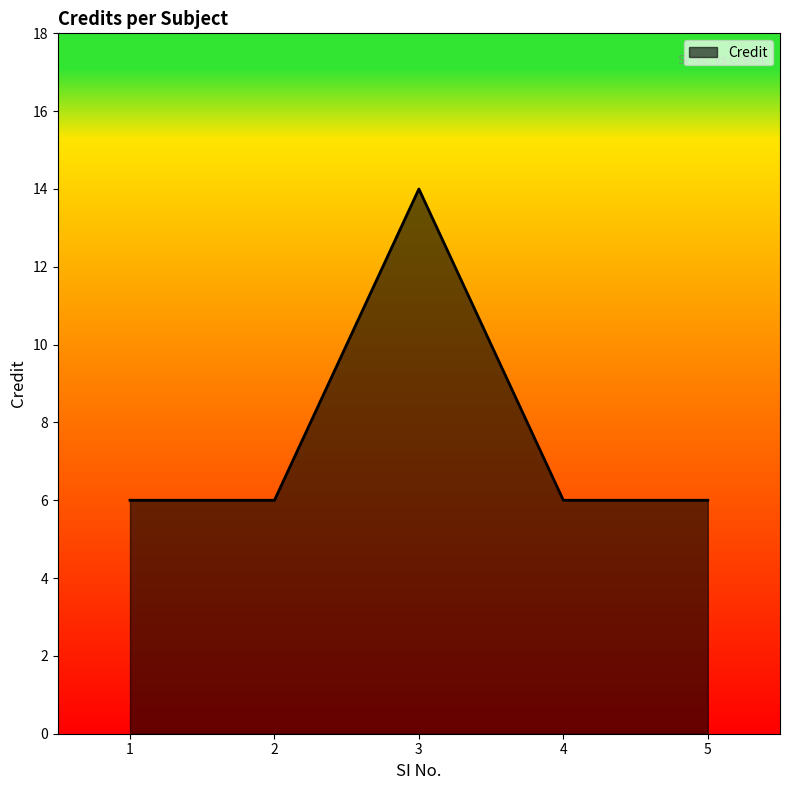

How many distinct data groups are displayed?

1